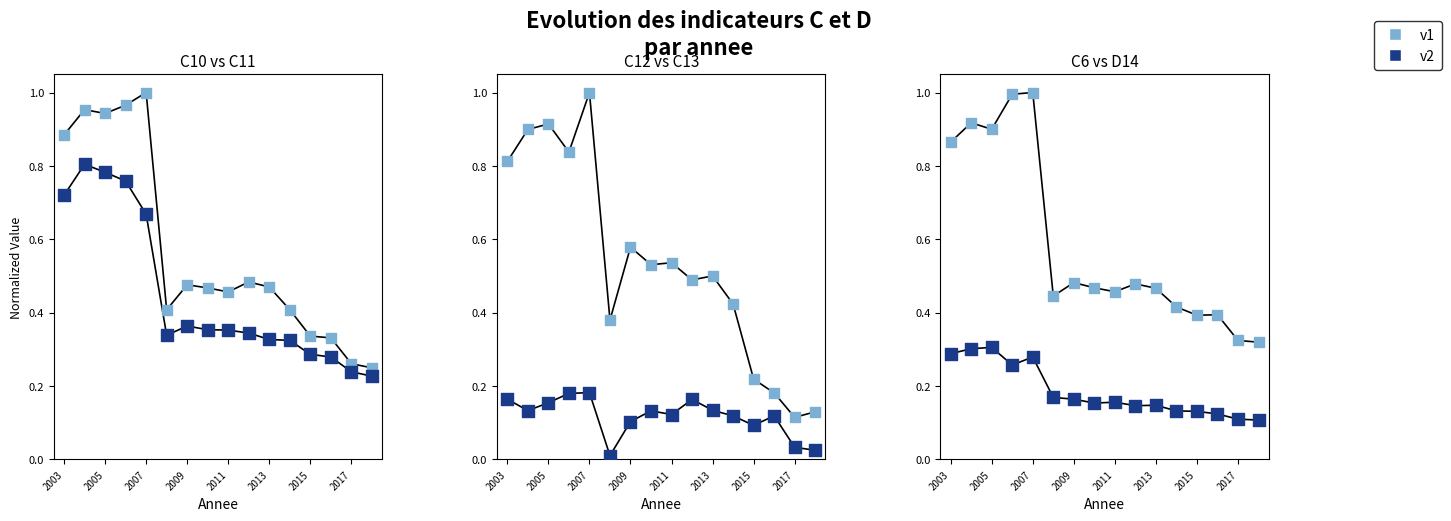

Is the value of D14 at 2015 greater than the value of C12 at 2013?

No